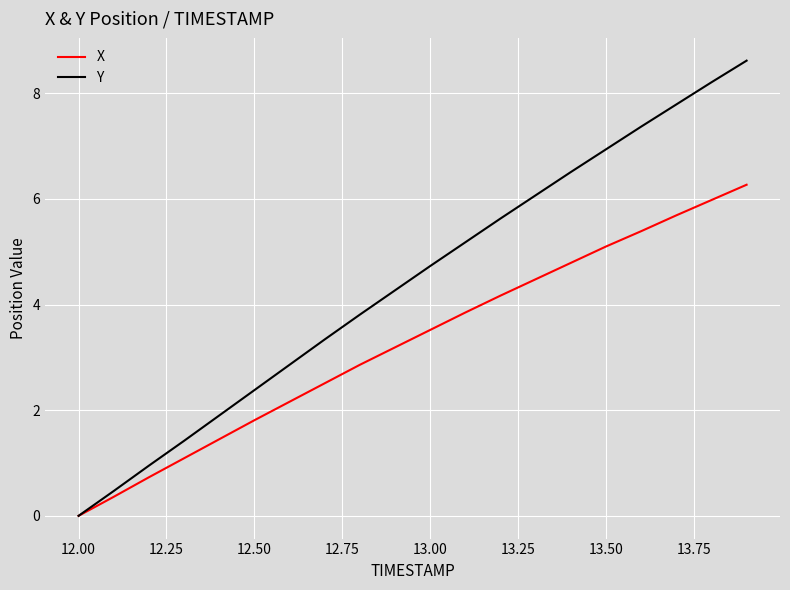

What is the maximum value for X?

6.3